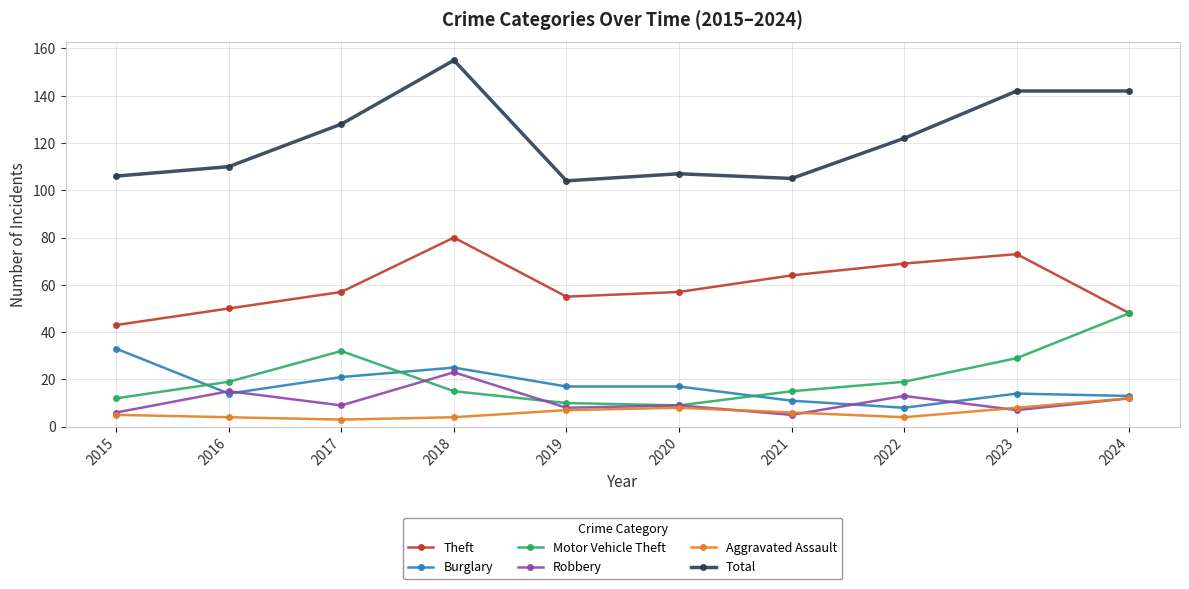

True or false: Robbery has more than 2 interior local peaks.

True